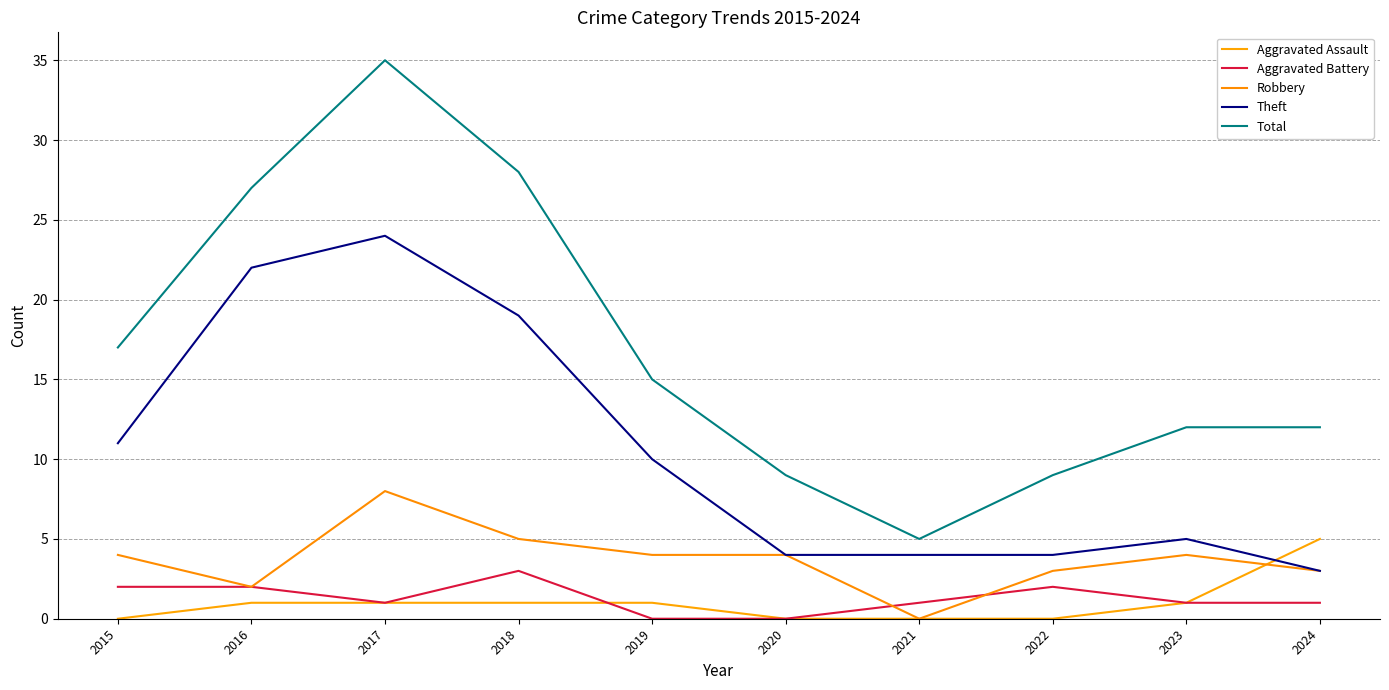

Rank the categories by Total value from highest to lowest.

2017, 2018, 2016, 2015, 2019, 2023, 2024, 2020, 2022, 2021